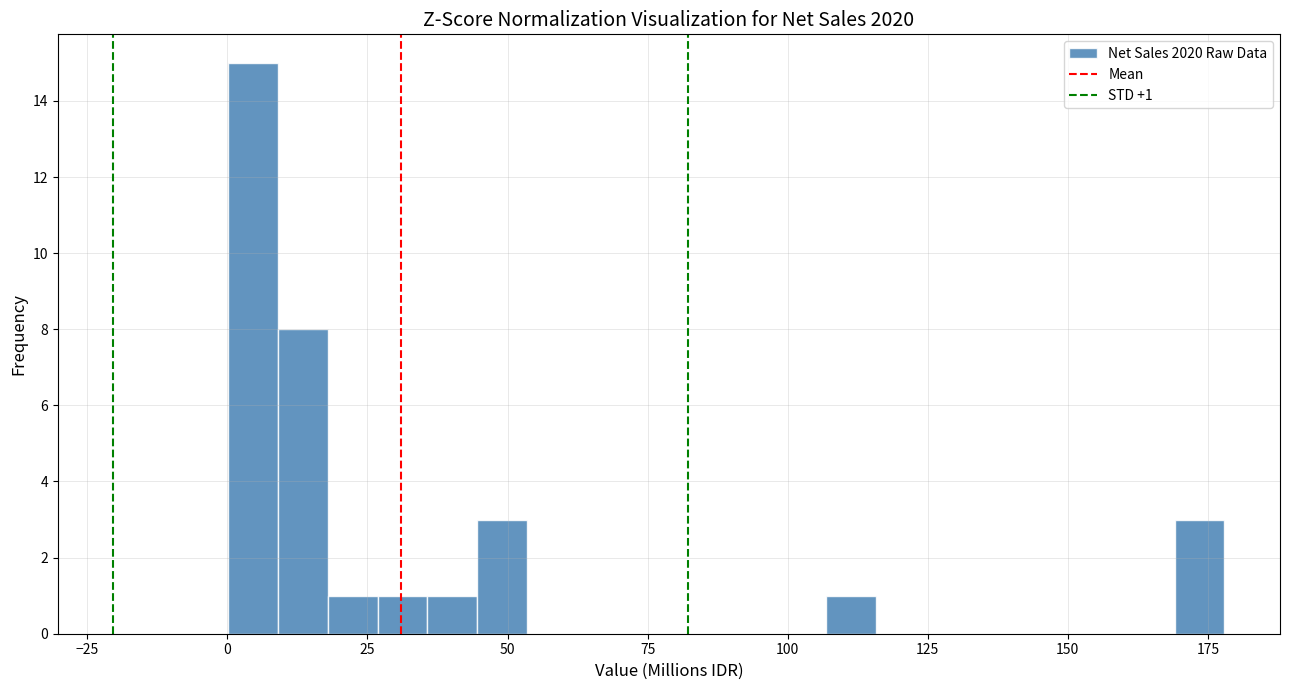

Around what value on the x-axis is the tallest bar? Give the approximate position of its centre, as read against the axis.

5